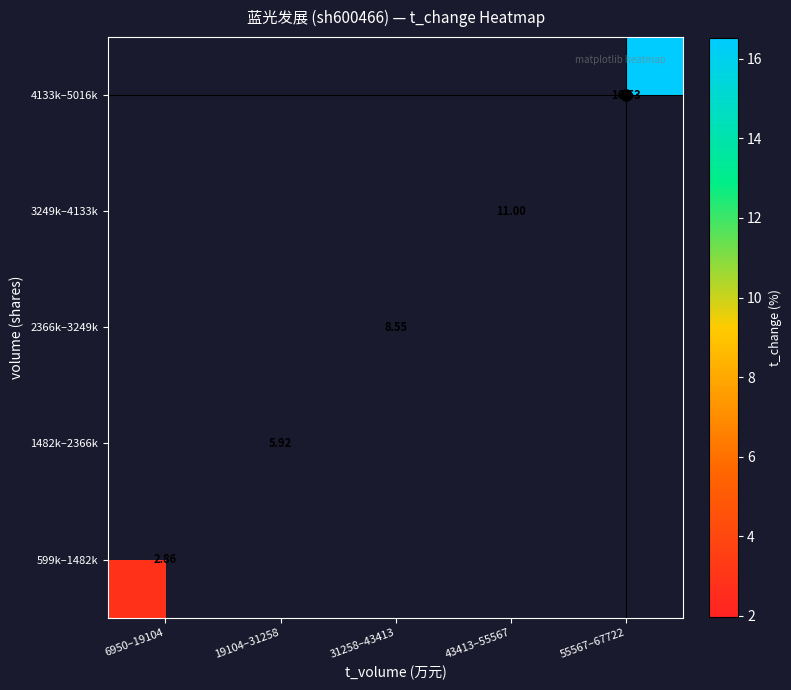

What is the maximum value shown in the chart?

16.5